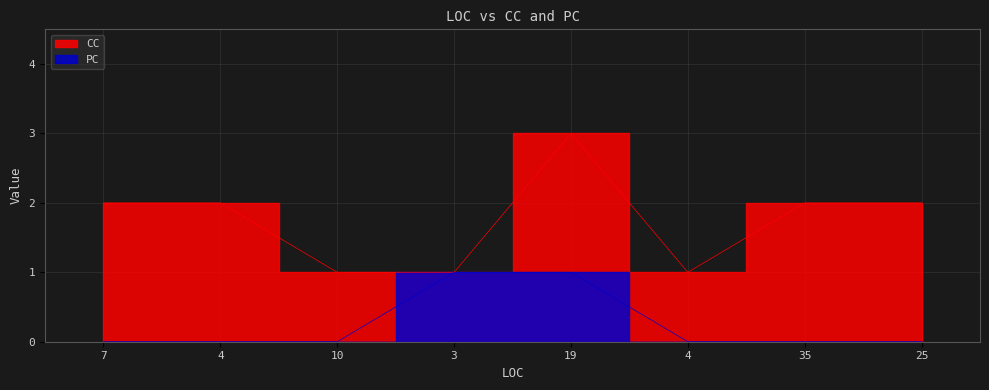

What is the sum of the CC values at 25 and 4?

3